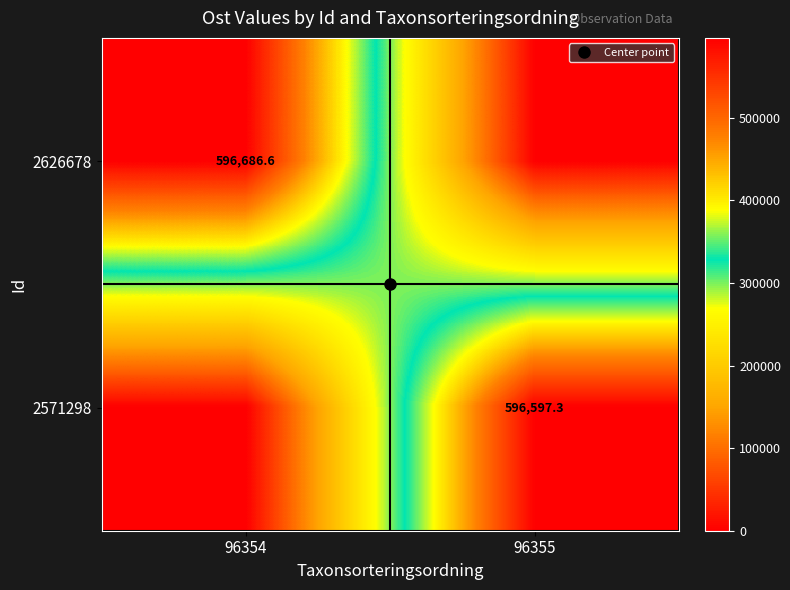

Where is 2626678 nearest to the value 298343?

96355